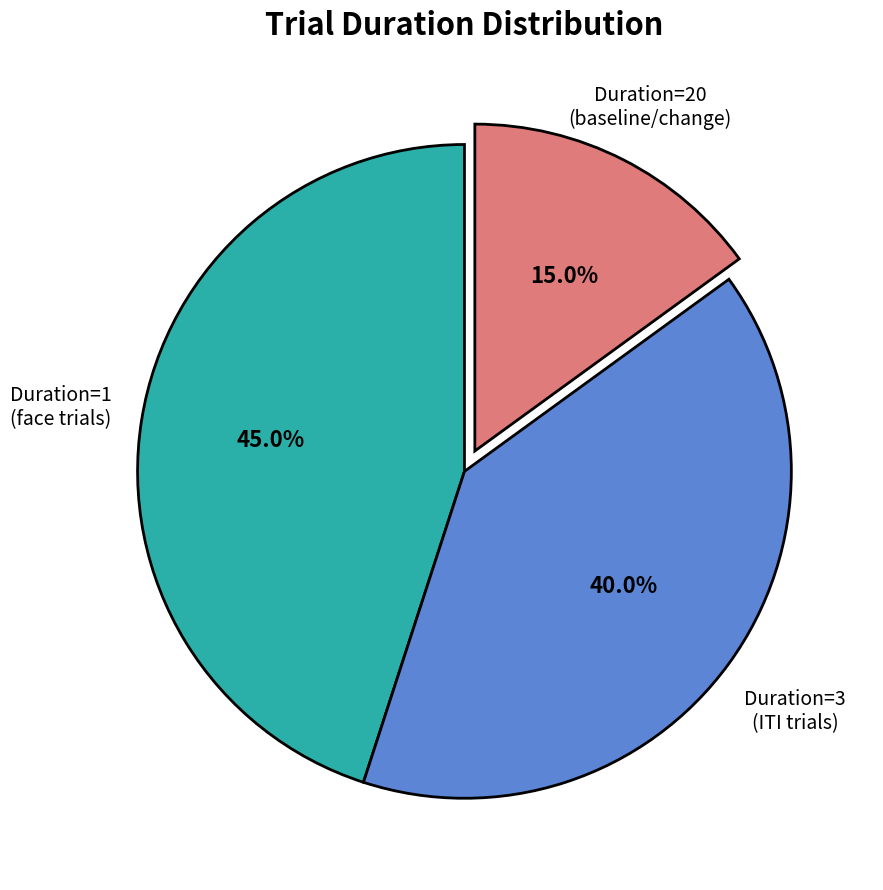

Which category has the biggest portion of the pie?

Duration=1 (face trials)